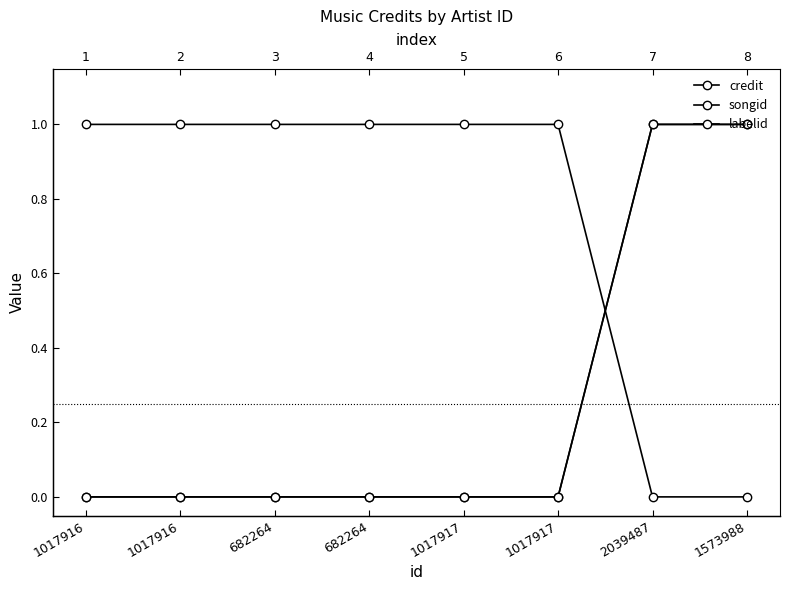

Rank the series at 1017916 from highest to lowest value.

labelid, credit, songid